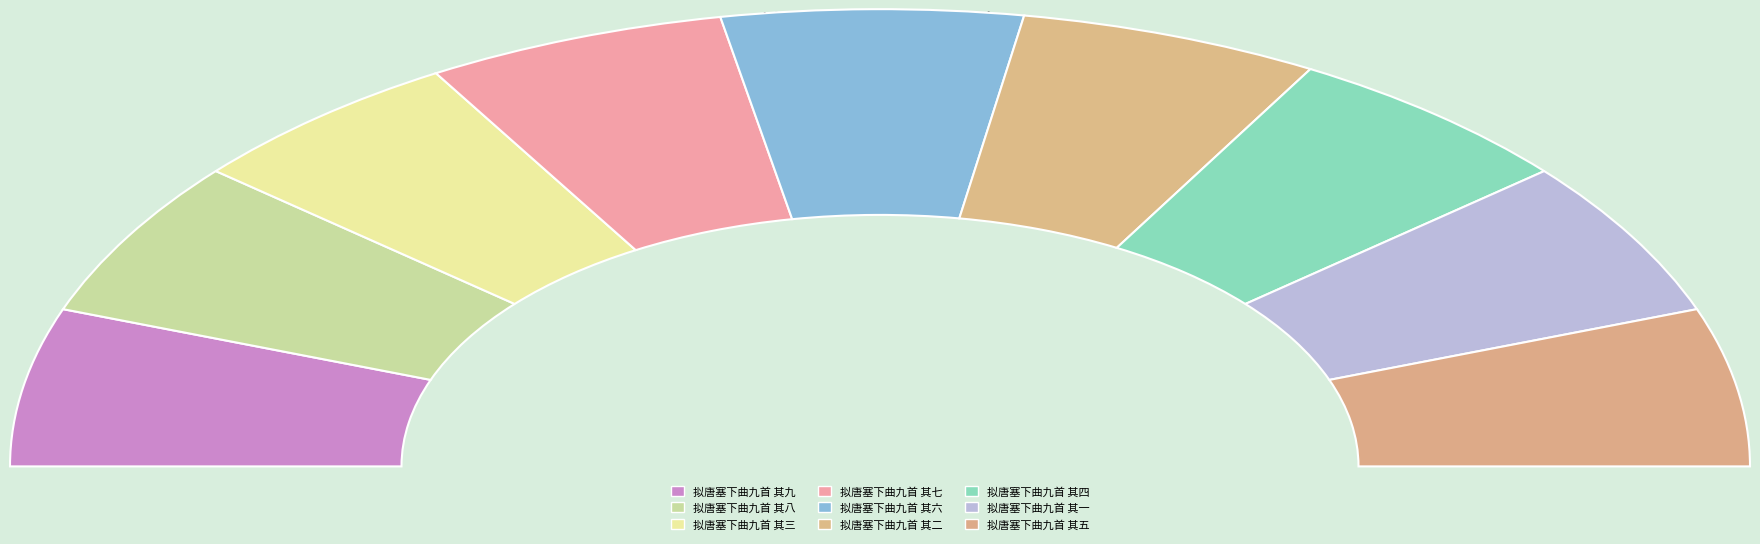

To the nearest percent, what is the average slice percentage?

11%